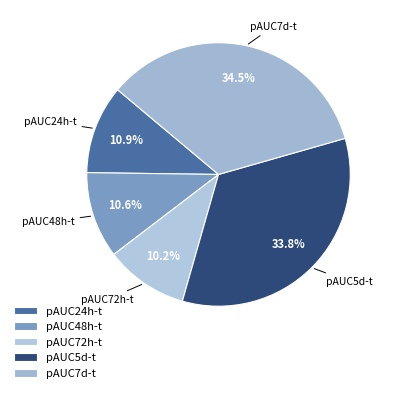

Is it true that pAUC24h-t is 5% of the pie?

False